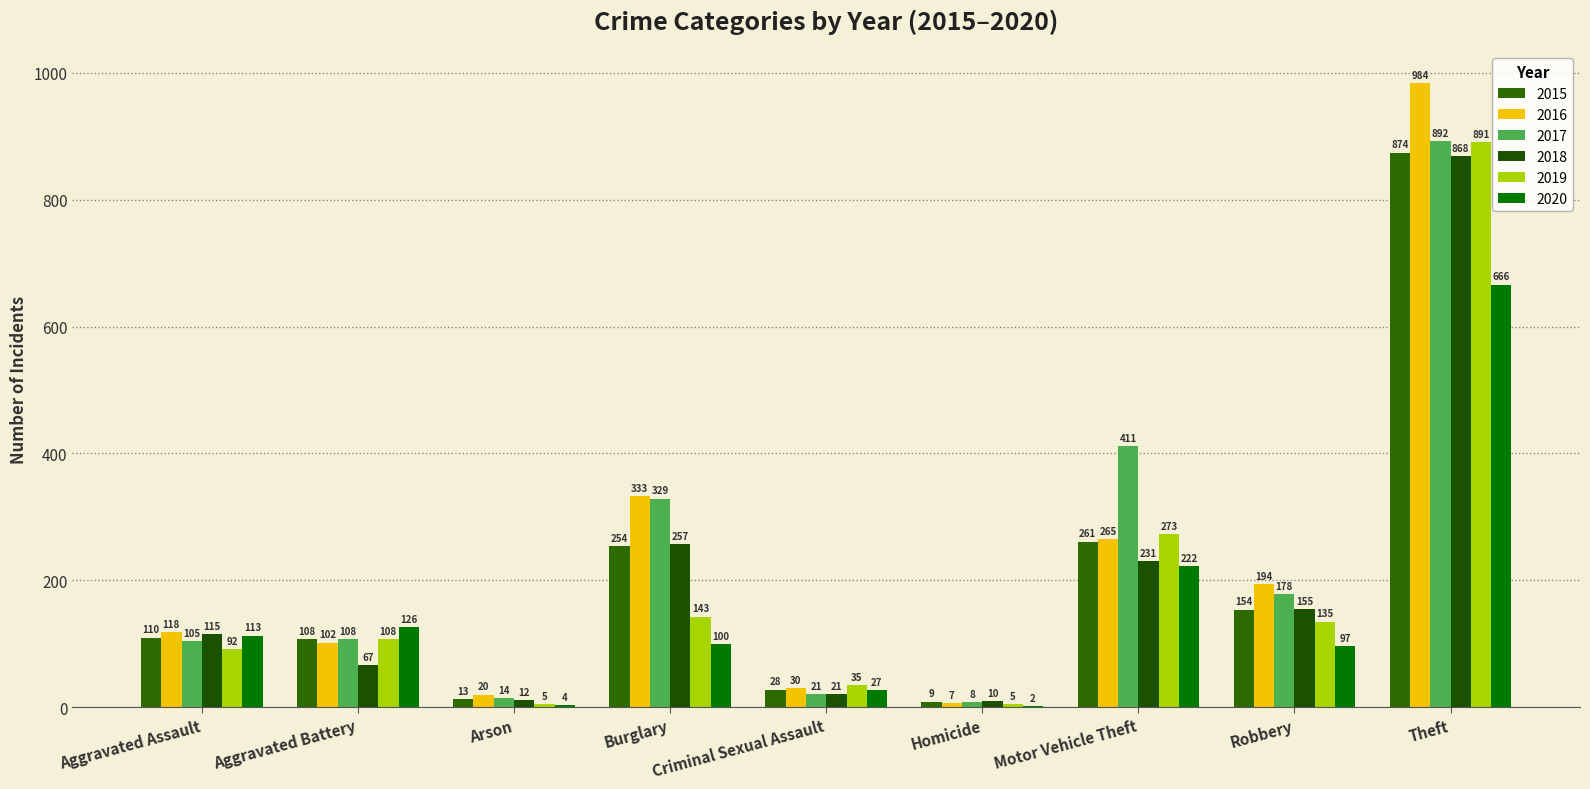

Count the number of data series in this chart.

6